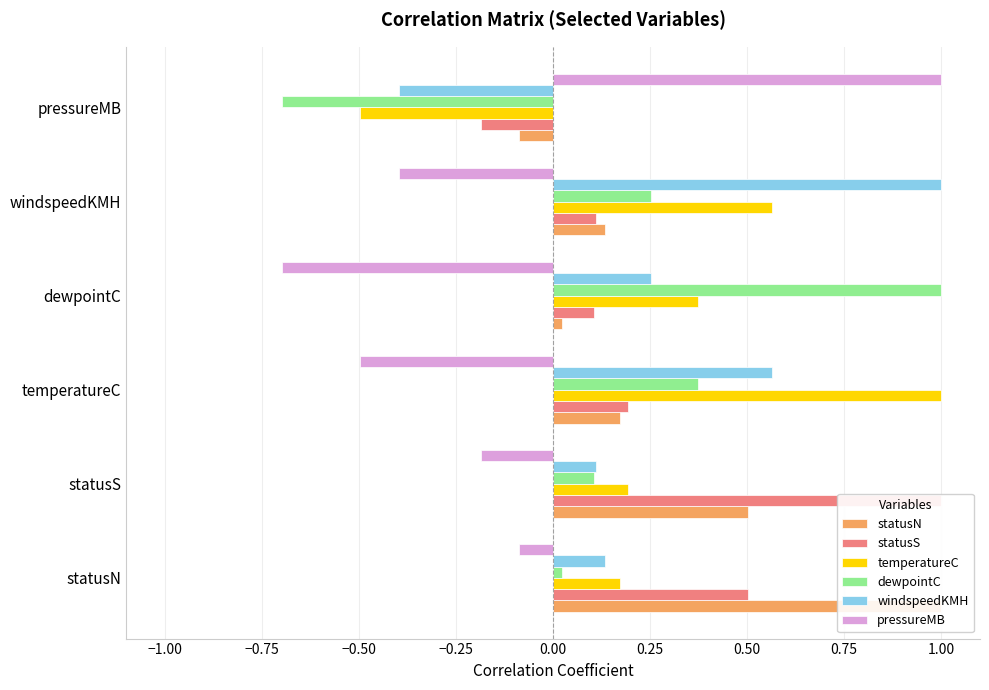

How many categories are shown in the chart?

6